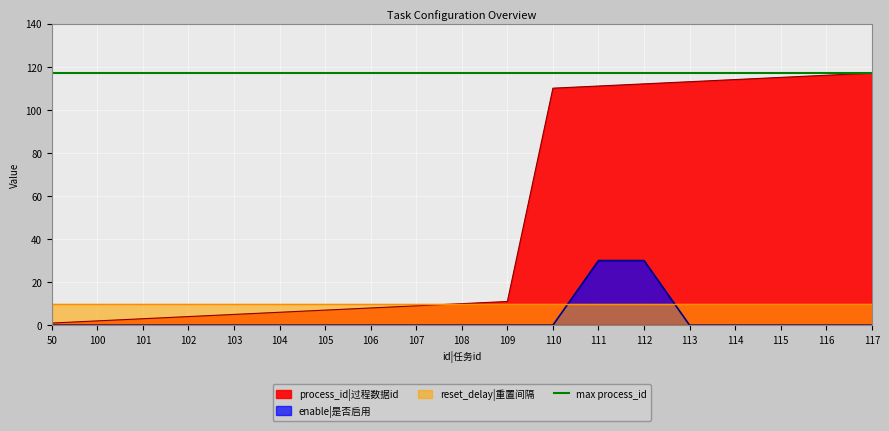

True or false: enable and process_id intersect in this chart.

False